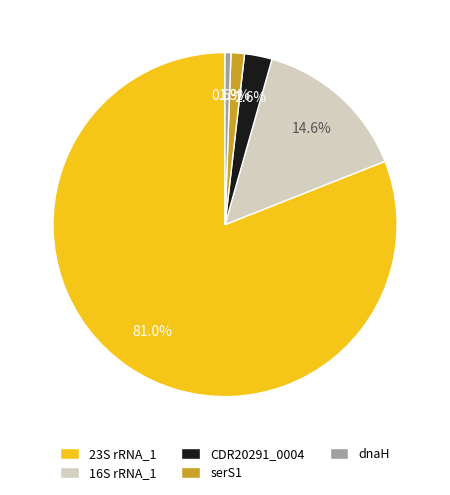

Is there any slice that represents more than half of the pie?

Yes